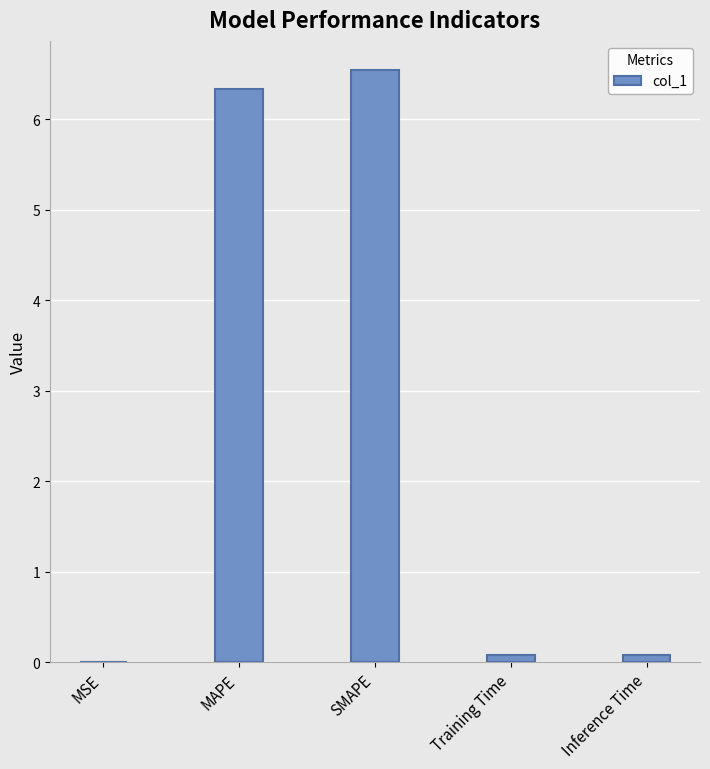

Which category has the highest value across all series?

SMAPE